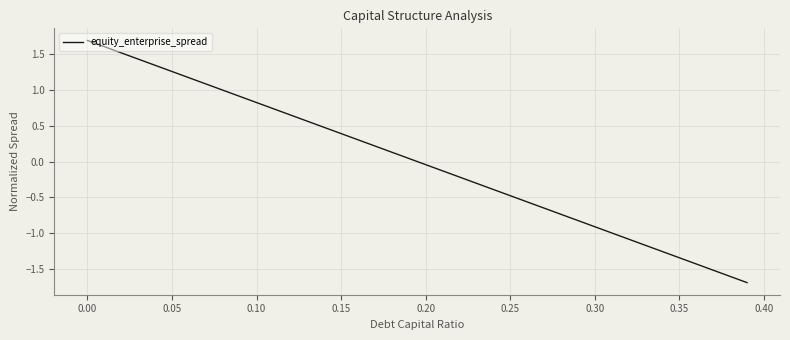

What is the difference between the maximum and minimum values?

3.4